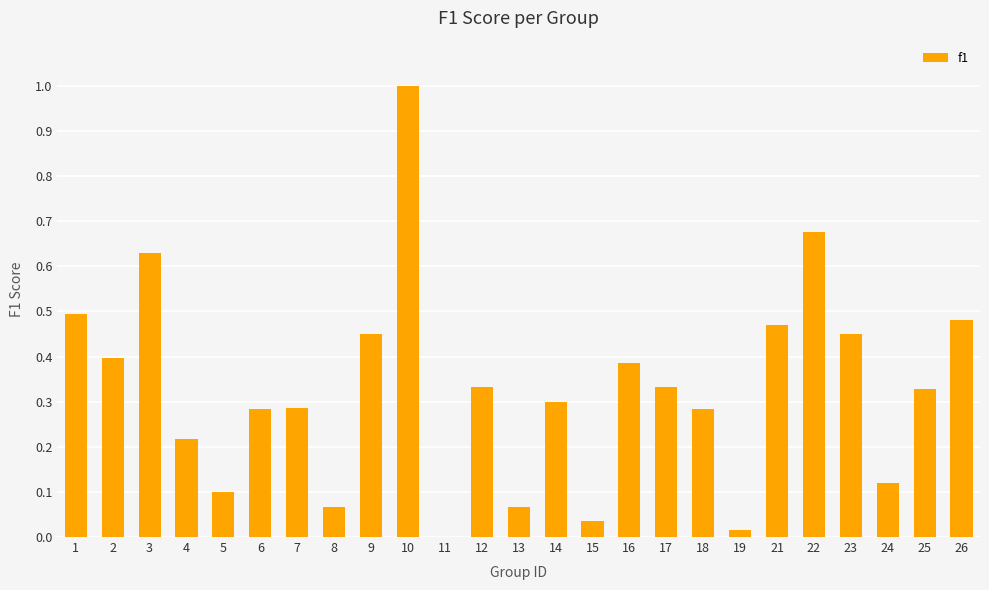

Where is the data nearest to the value 0?

11